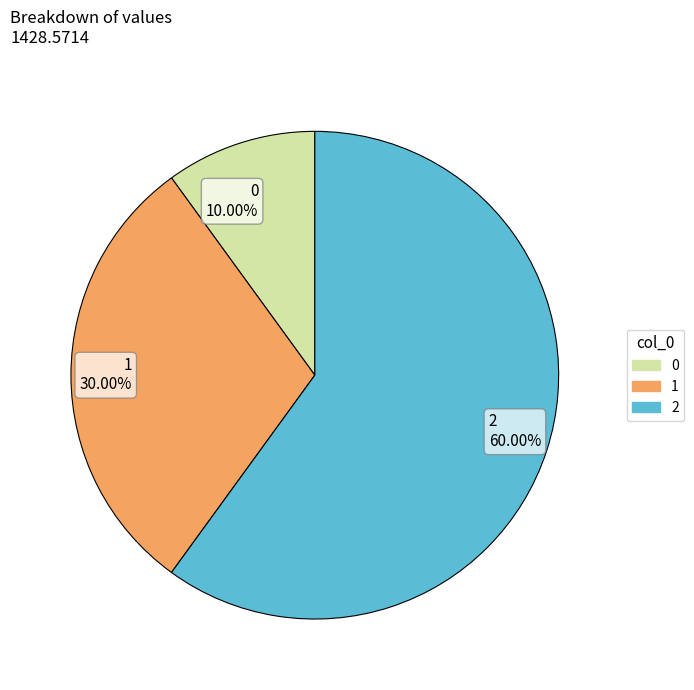

Is 0 the majority of the pie?

No